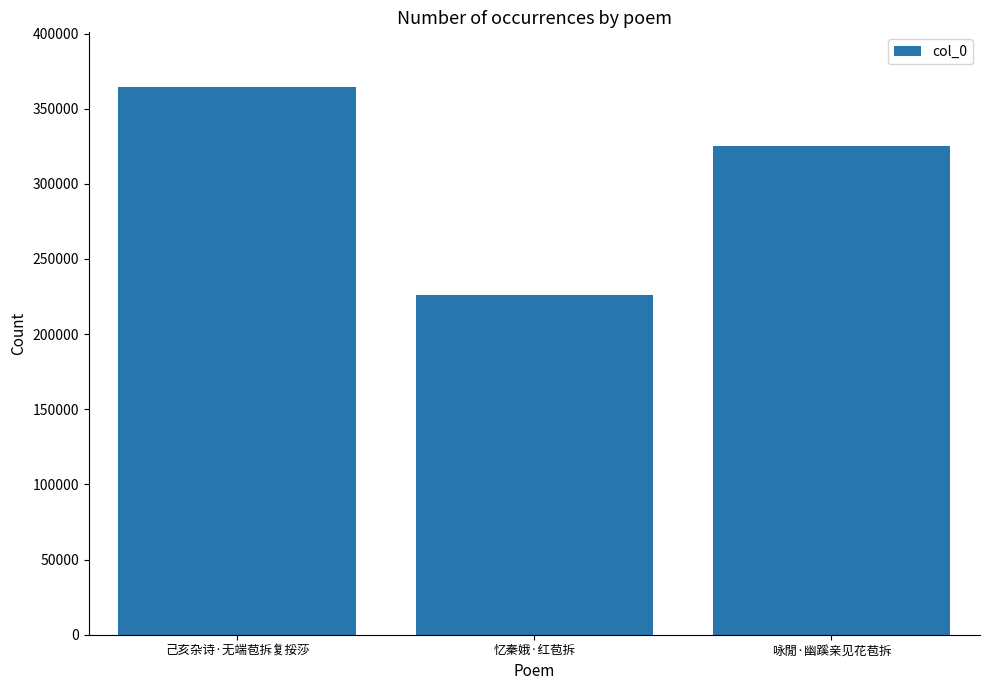

What is the label of the 2nd bar from the right?

忆秦娥·红苞拆